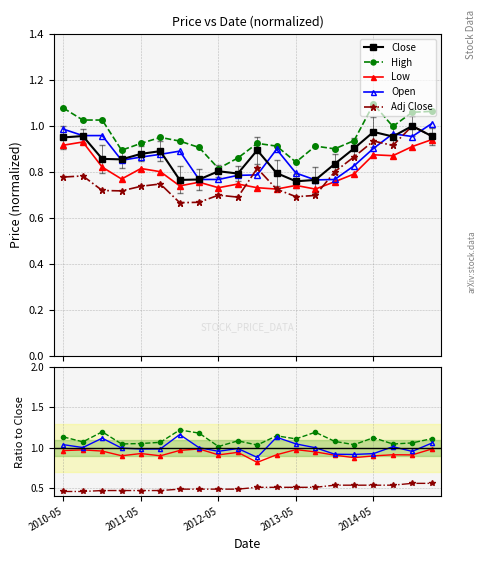

Between 2010-05 and 2010-08, which series saw the biggest shift?

High